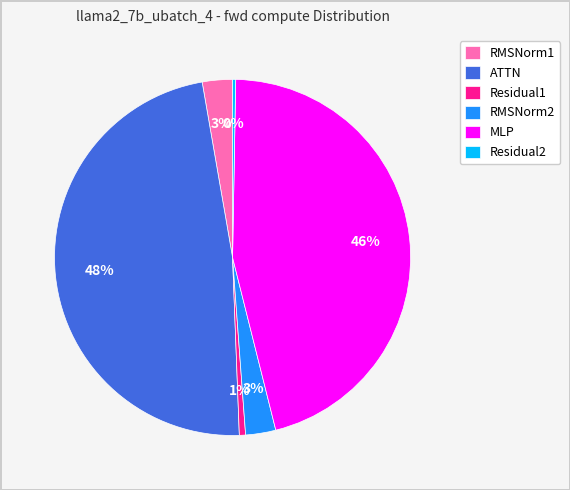

To the nearest percent, what is the difference between the MLP and Residual1 slice percentages?

45%